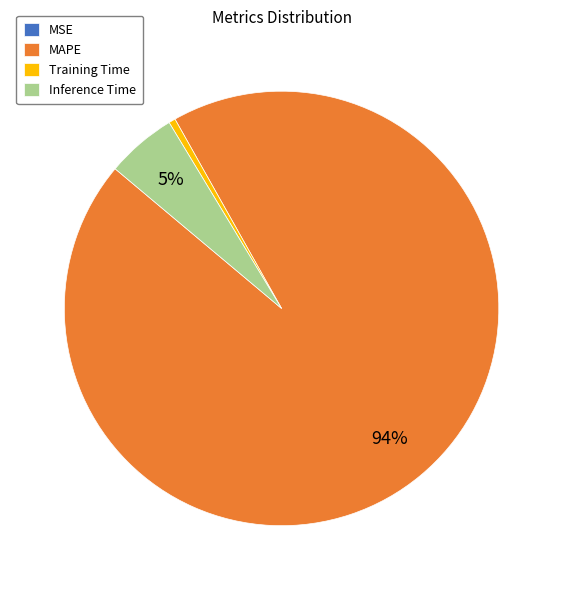

What is the largest slice in the pie chart?

MAPE